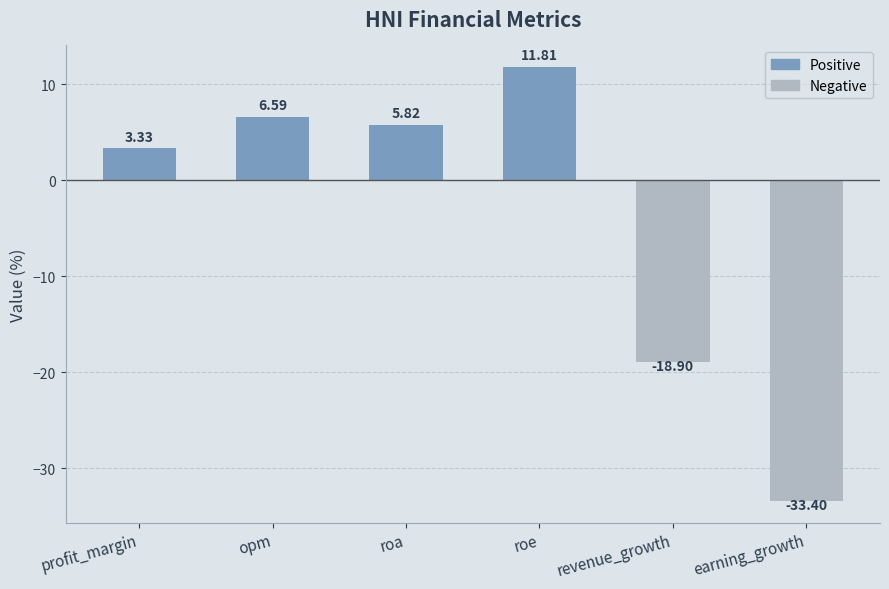

Rank the categories by value from highest to lowest.

roe, opm, roa, profit_margin, revenue_growth, earning_growth